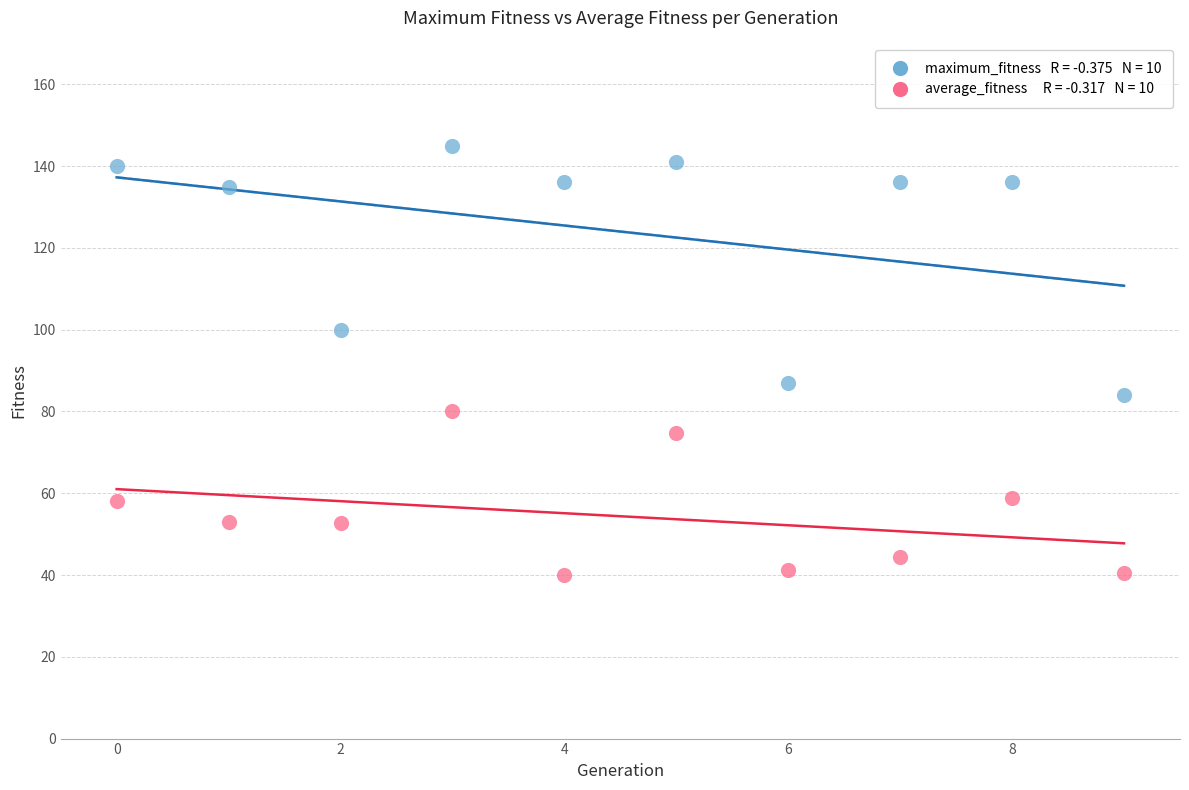

Across all data points, what is the range of Y values (max minus min)?

104.9